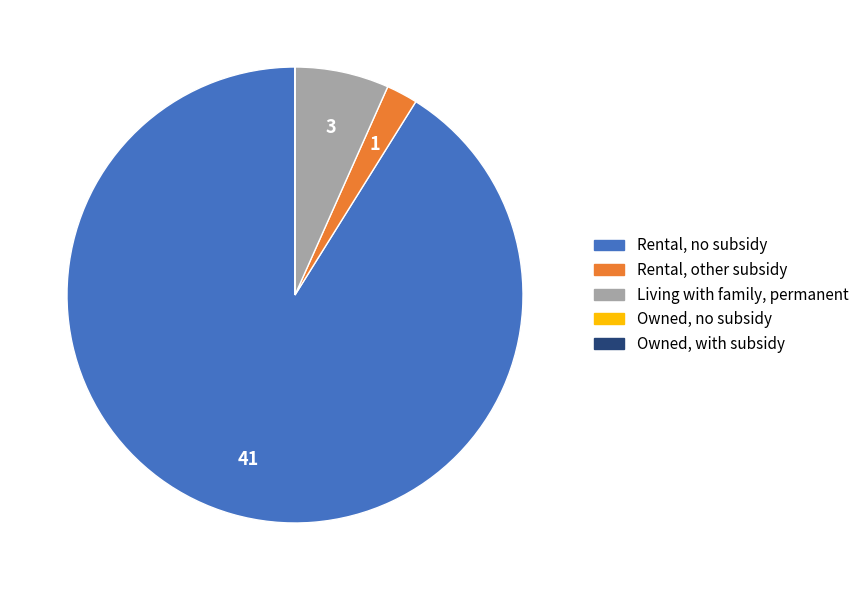

Does any single category account for the majority?

Yes